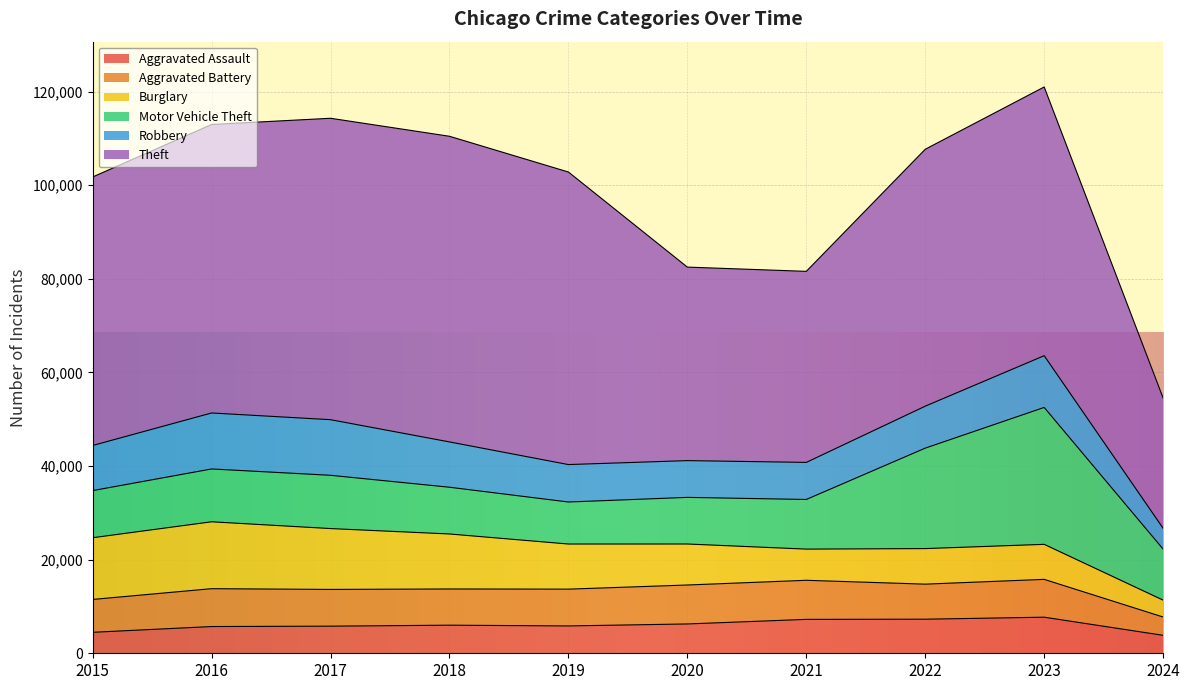

Reading right to left, extract all data points from this chart.

Aggravated Assault: 3838	7709	7280	7242	6264	5841	6001	5793	5712	4480
Aggravated Battery: 3908	8079	7488	8347	8320	7858	7735	7845	8086	7019
Burglary: 3605	7482	7593	6662	8758	9638	11747	13001	14289	13184
Motor Vehicle Theft: 10900	29243	21461	10603	9959	8977	9985	11380	11285	10068
Robbery: 4443	11056	8962	7920	7855	7995	9681	11880	11960	9638
Theft: 27832	57401	54878	40810	41335	62495	65289	64386	61623	57351